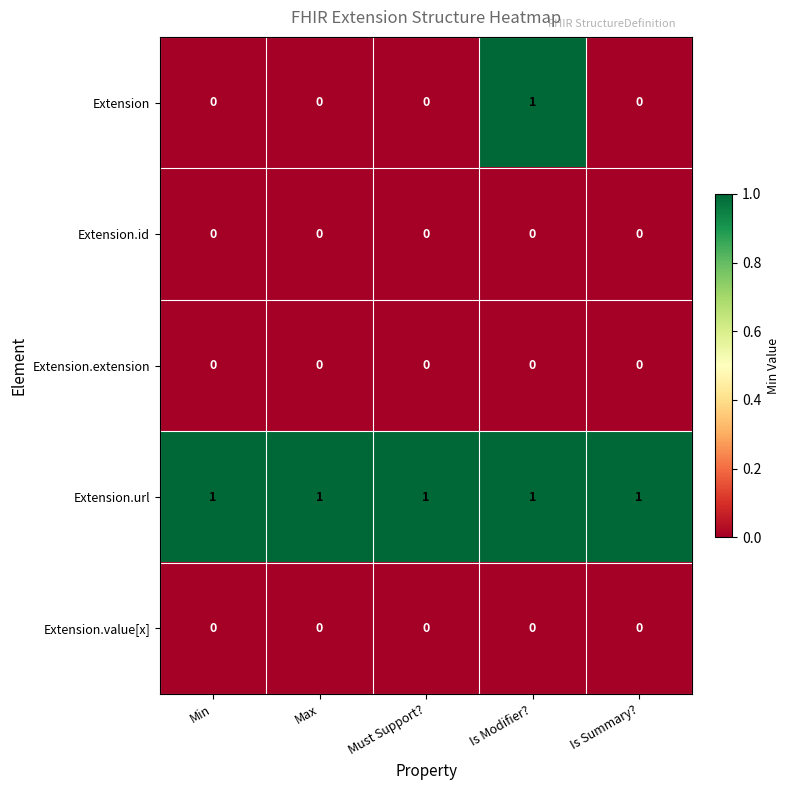

Is it true that Extension equals 1 at Is Modifier??

True